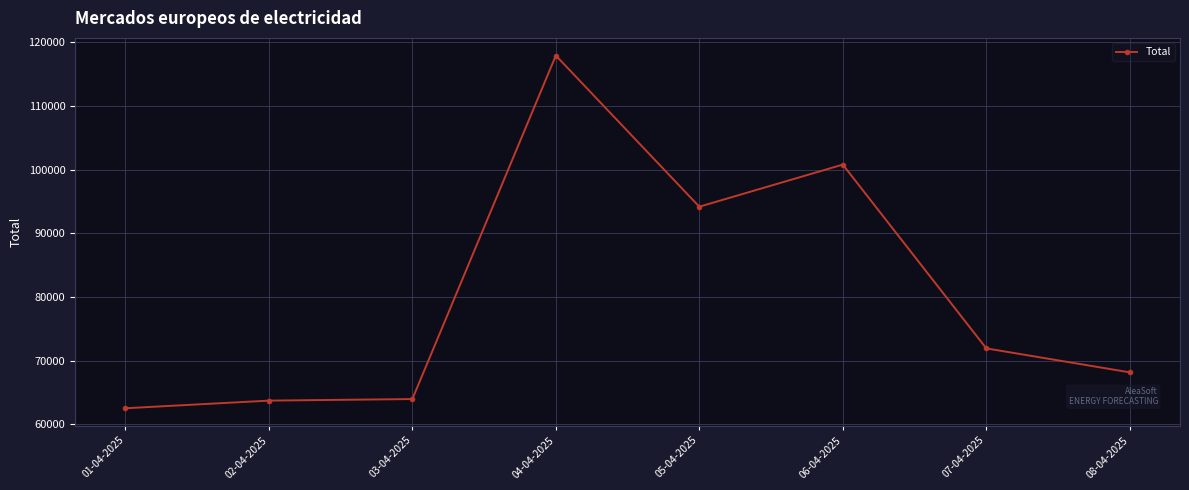

What is the sum of all values?

643050